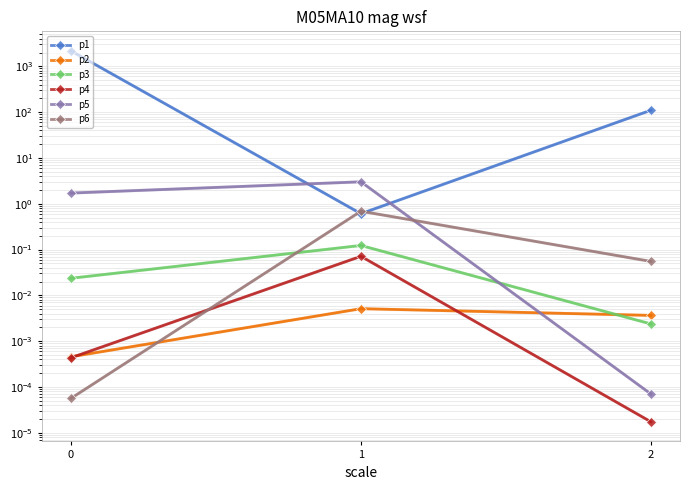

How many data points does each series have?

3